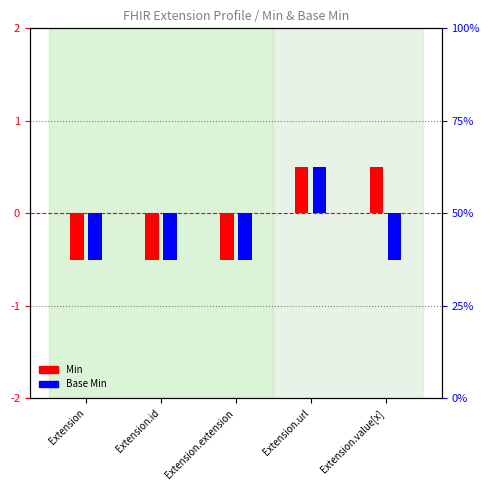

Does the chart contain stacked bars?

No